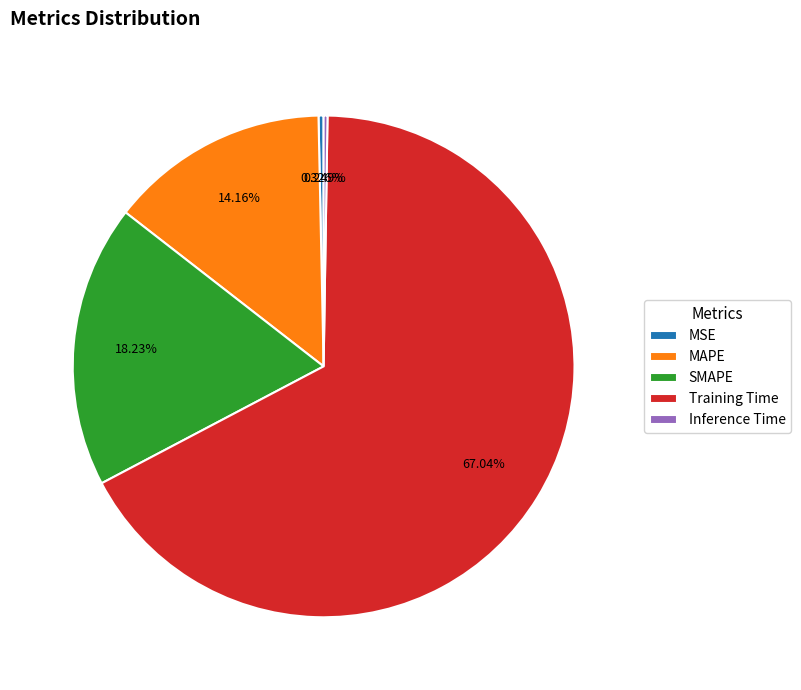

Is the sum of Training Time and SMAPE greater than half?

Yes